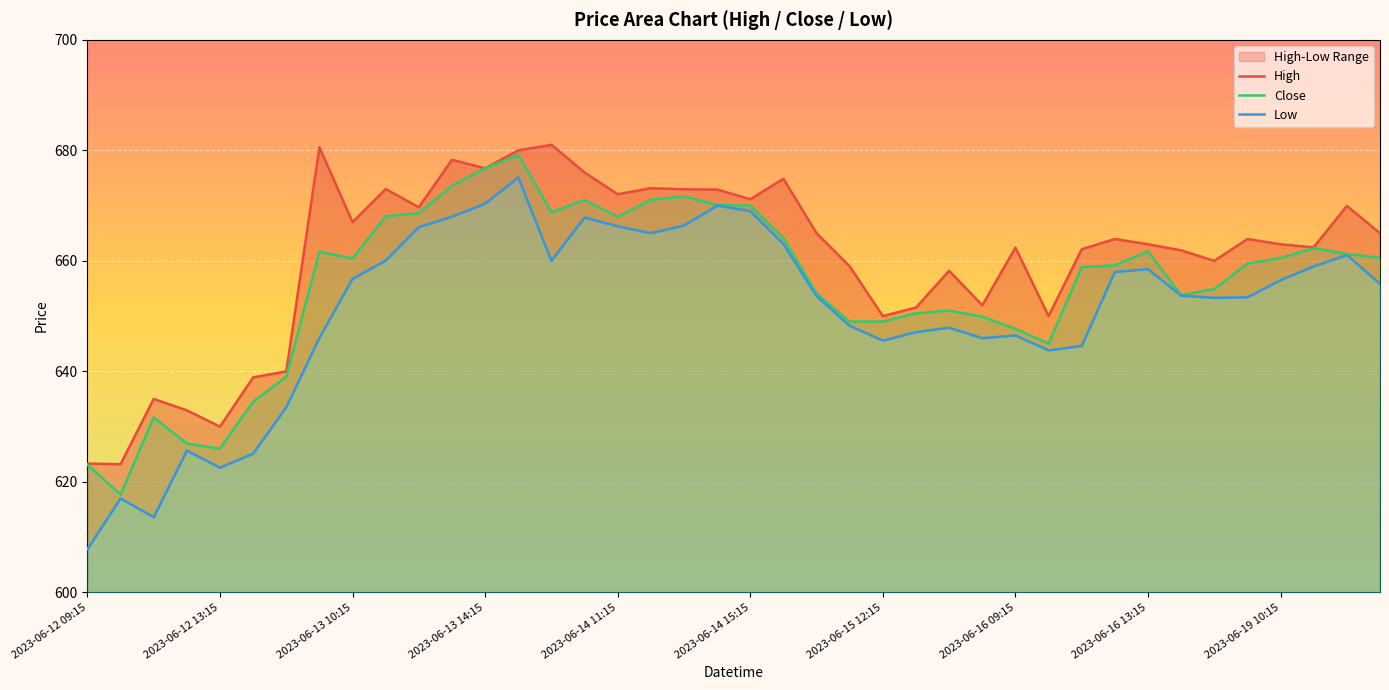

What is the maximum value for Close?

679.2